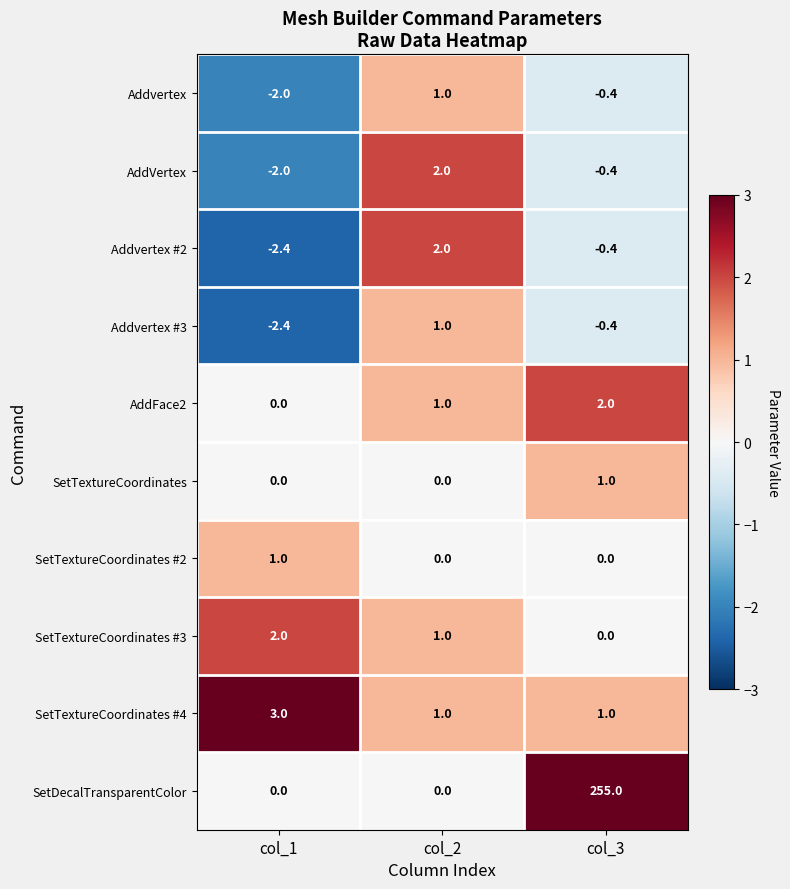

At how many categories does at least one series exceed 62?

1